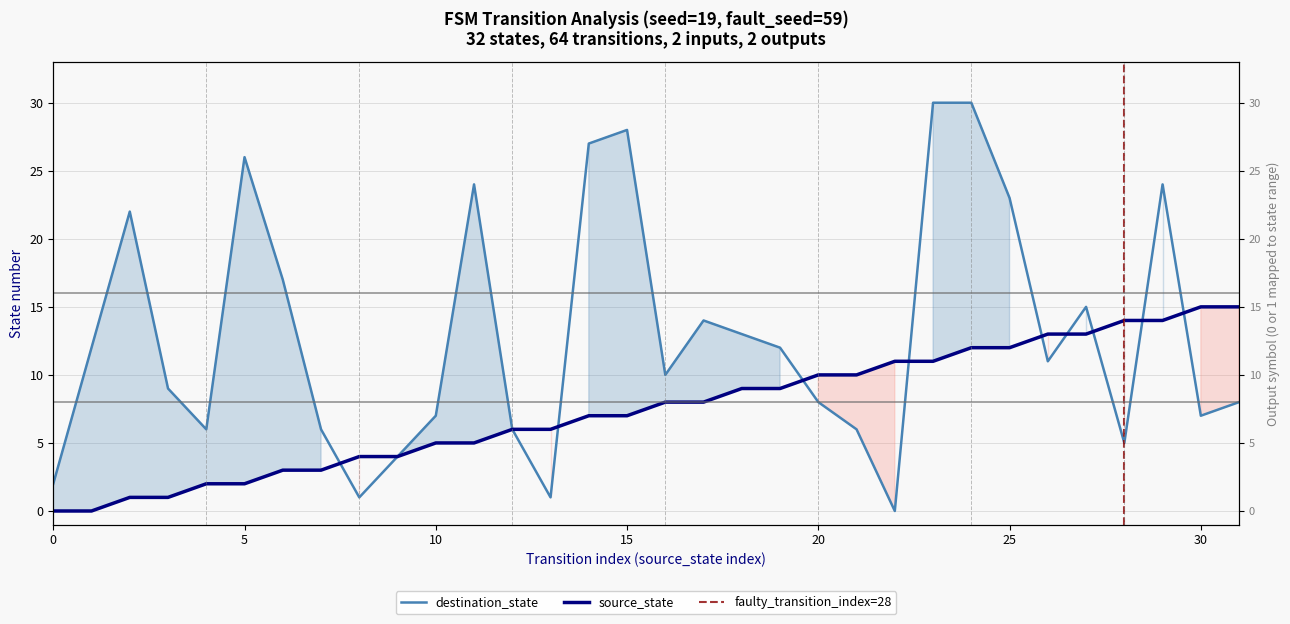

Count the number of categories in the chart.

32